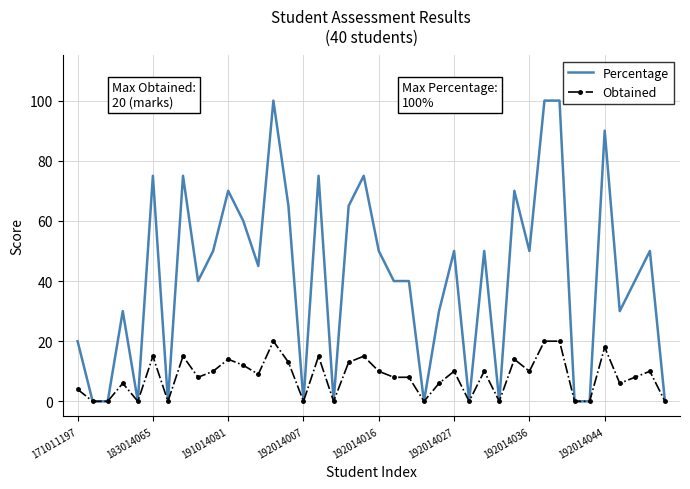

What is the maximum value for Obtained?

20